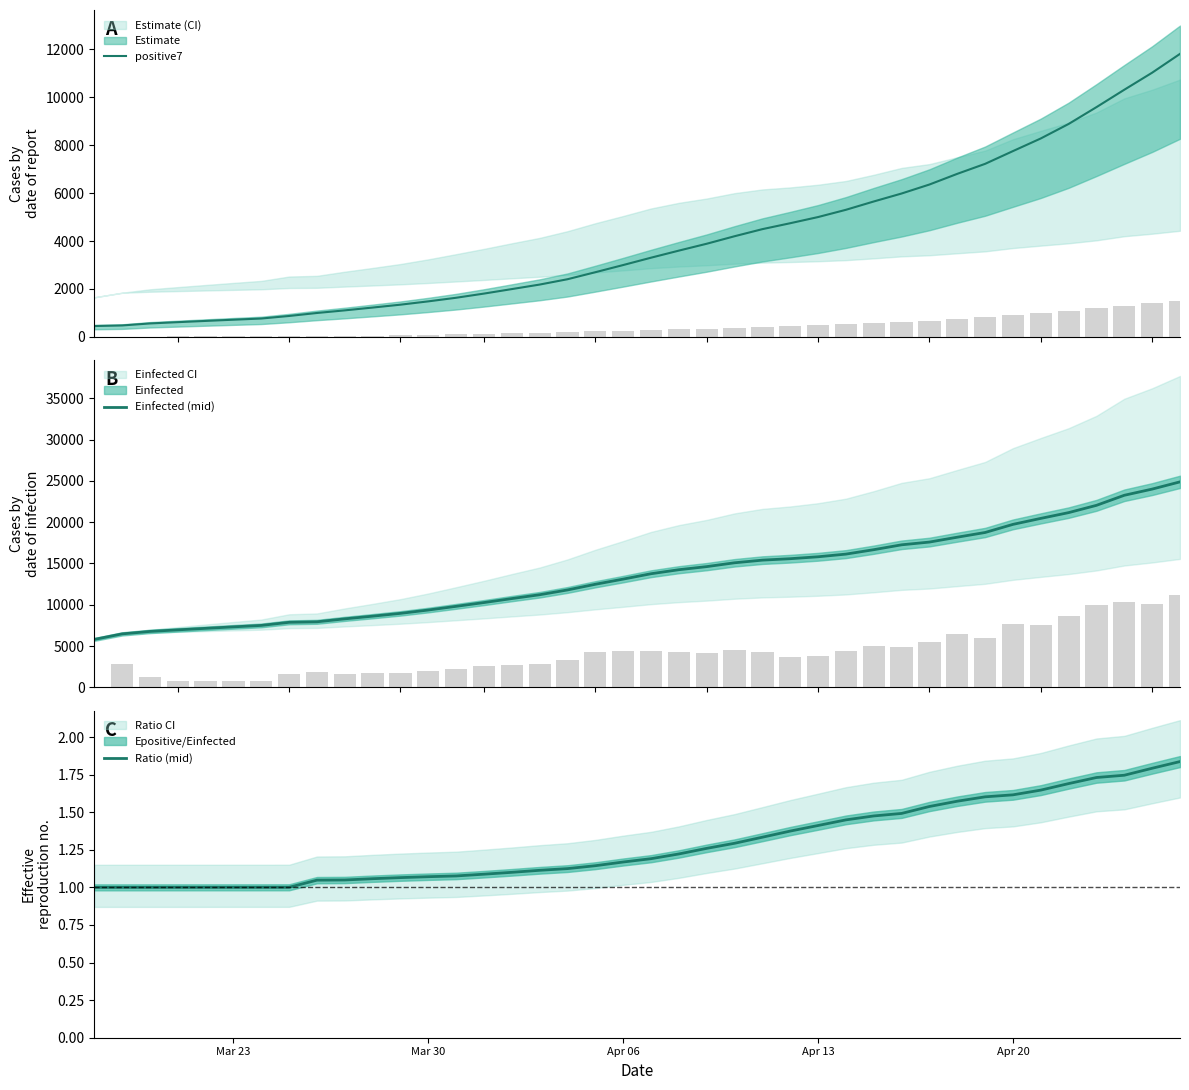

What is the smallest value displayed?

1.0